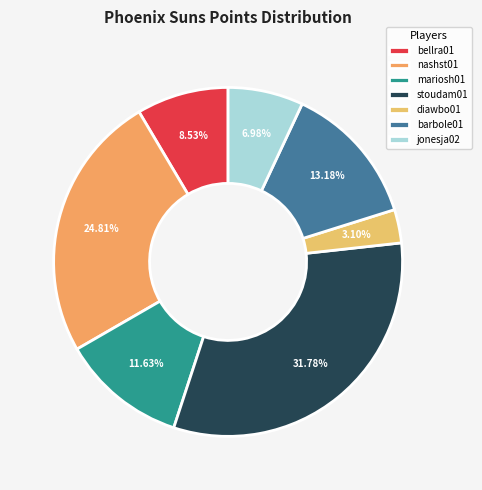

True or false: diawbo01 accounts for 1% of the total.

False